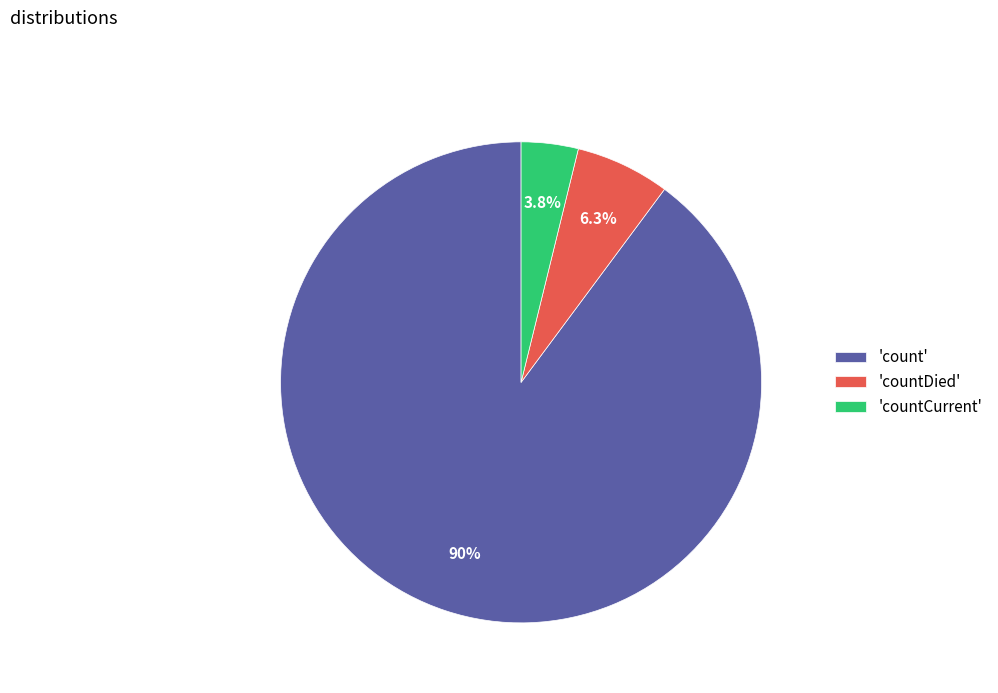

To the nearest percent, what is the difference between the largest and smallest slice percentages?

86%